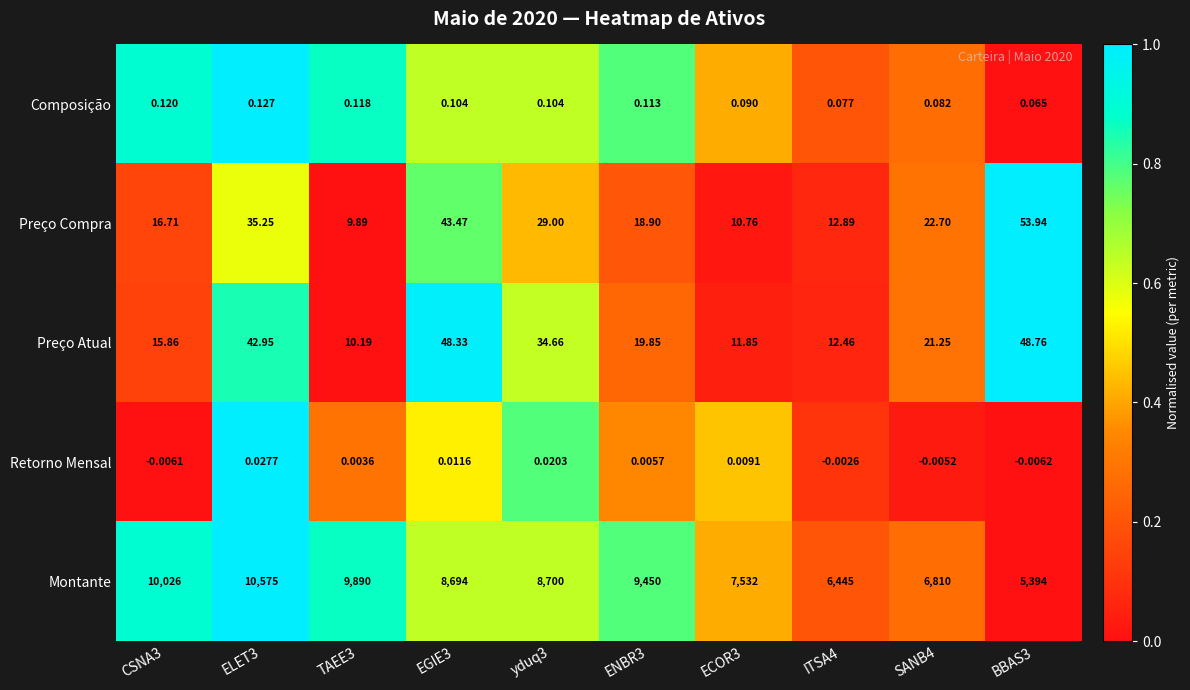

Which series has the largest total across all categories?

Montante